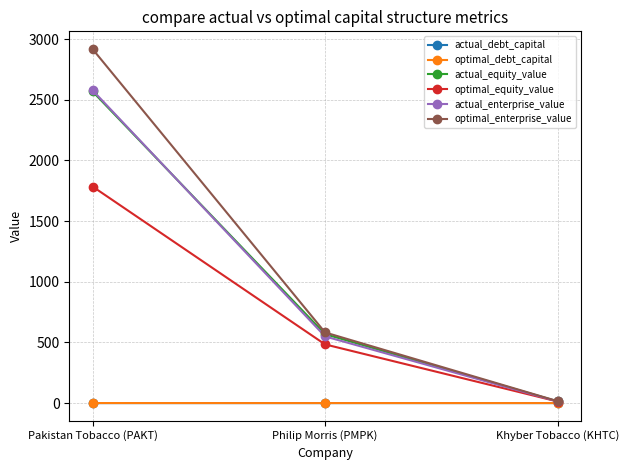

What is the label of the 3rd point from the right?

Pakistan Tobacco (PAKT)